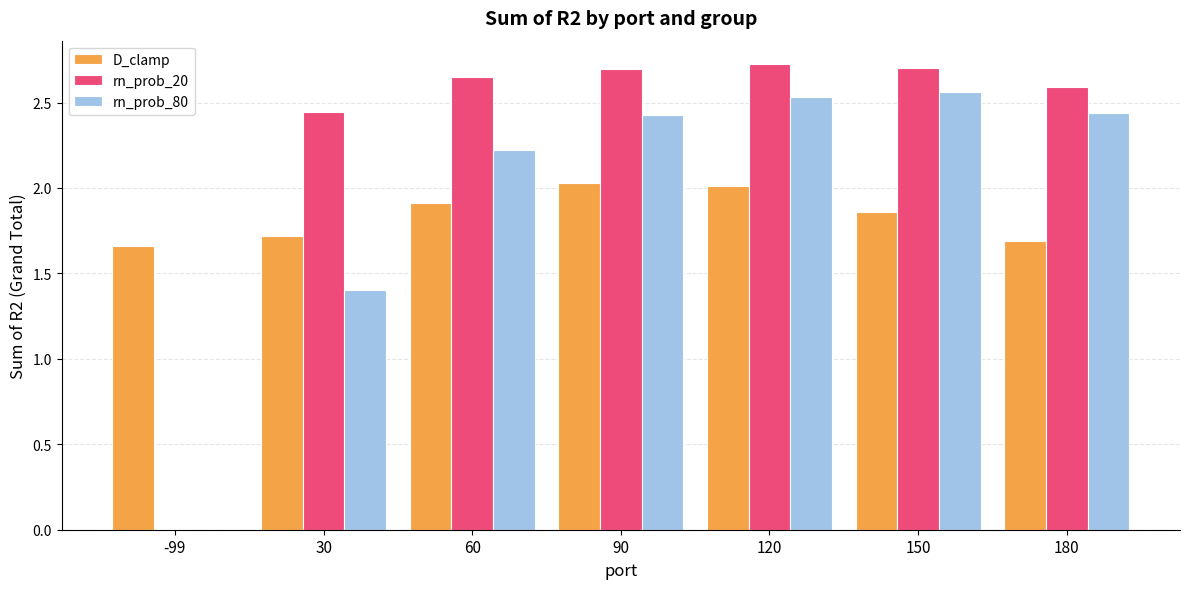

Is it true that rn_prob_80 equals 0.5 at 30?

False